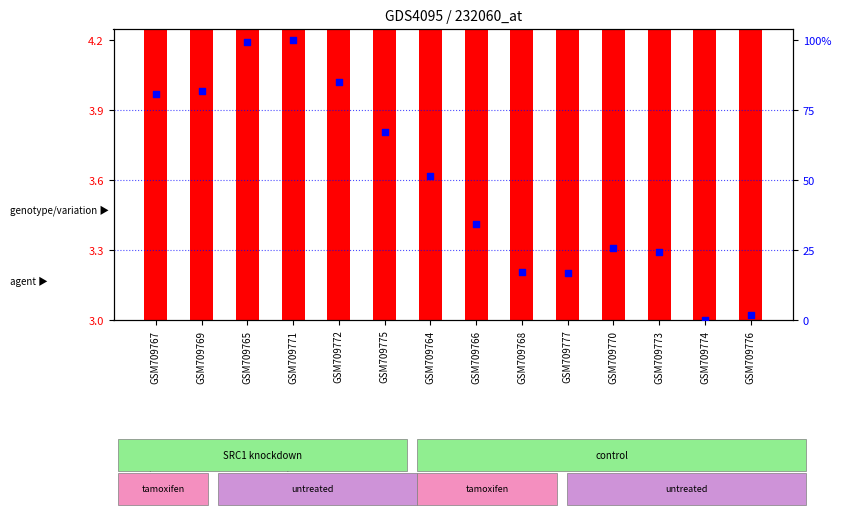

Which series has the largest total across all categories?

transformed count